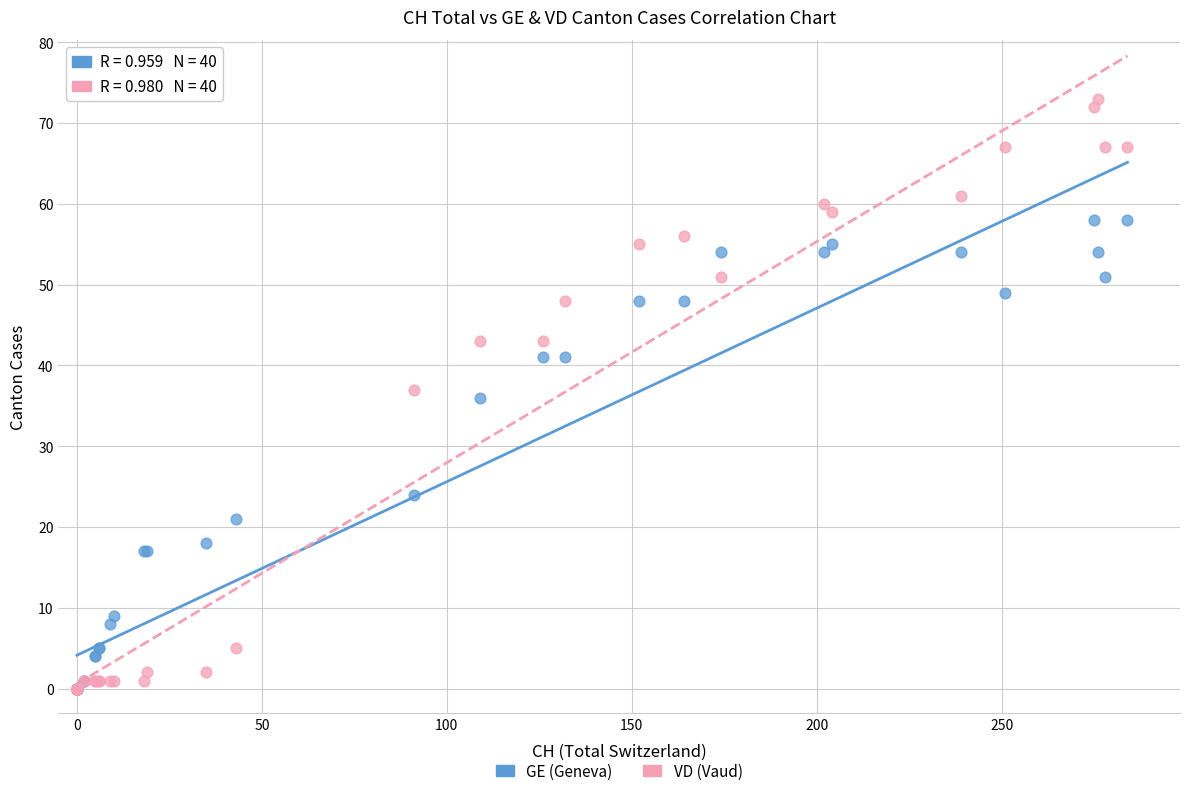

In the GE (Geneva) series, what Y value is closest to 29?

24